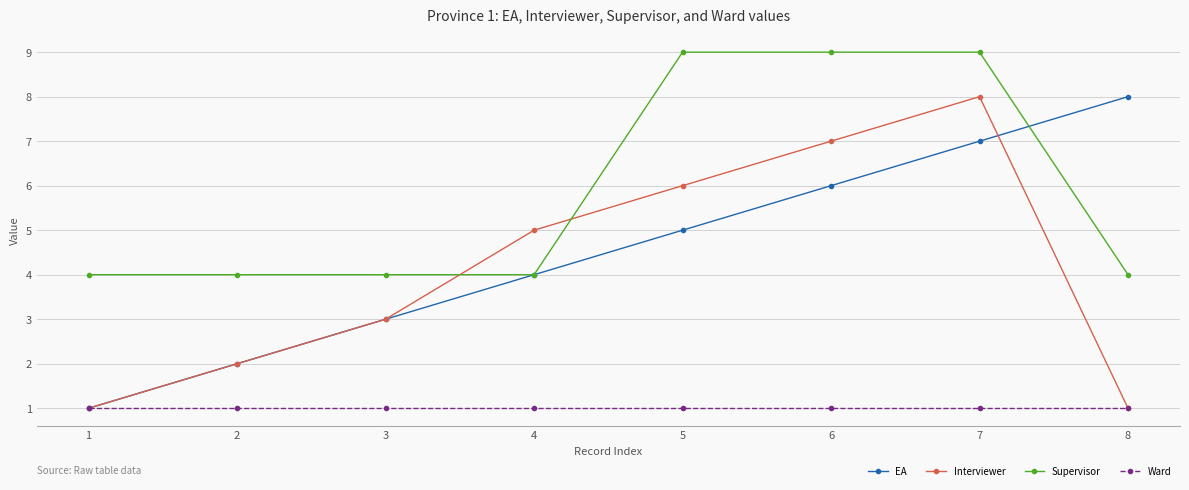

Rank the series at 6 from lowest to highest value.

Ward, EA, Interviewer, Supervisor